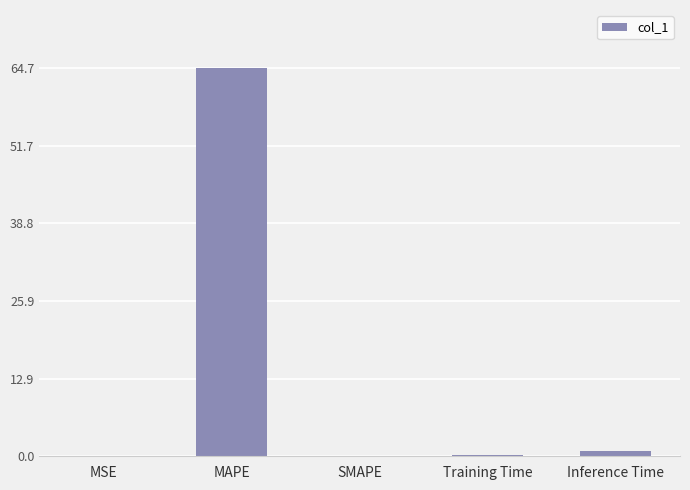

What is the change in value from SMAPE to Training Time?

+0.2